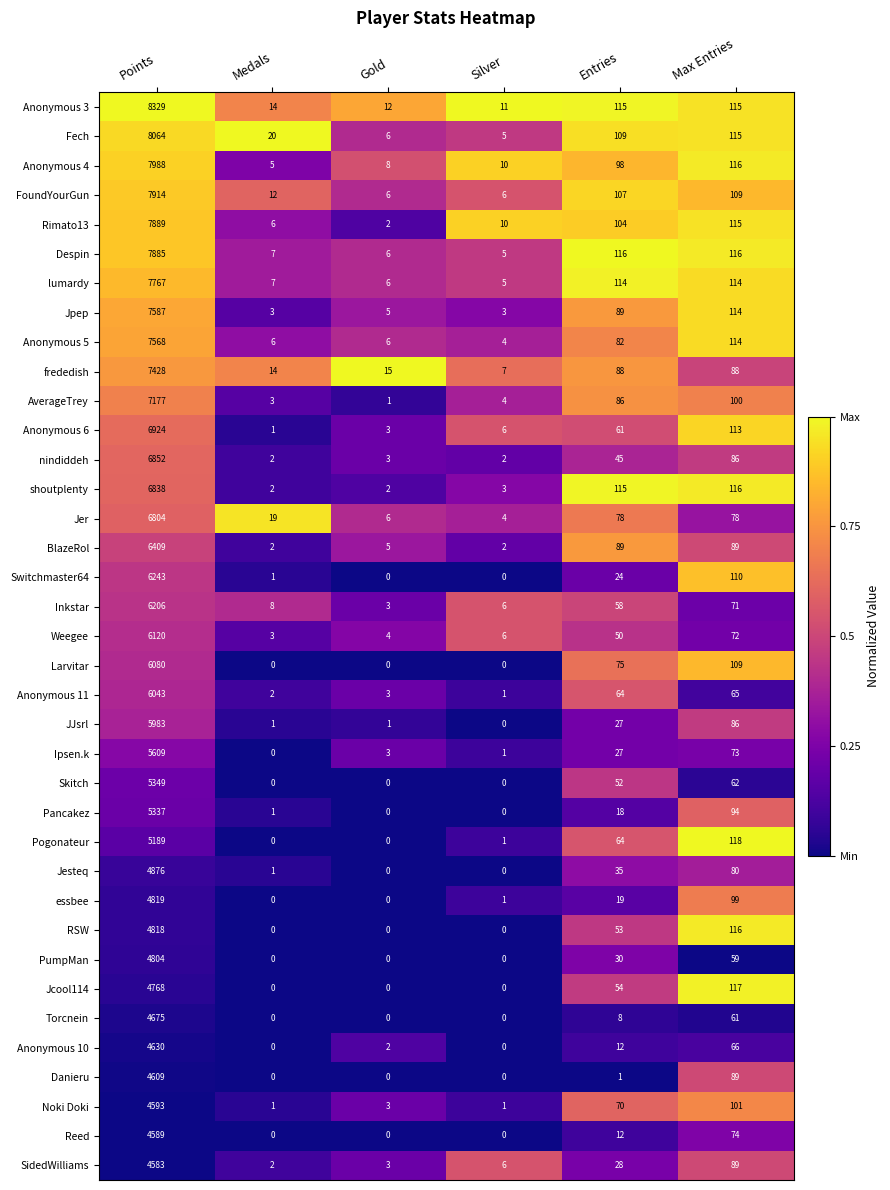

True or false: RSW has a value of 53 at Entries.

True